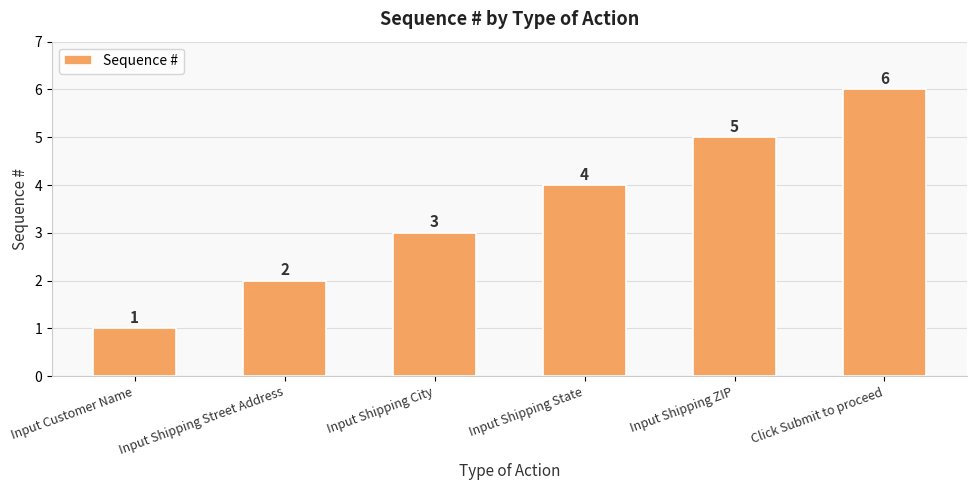

What is the sum of all values?

21